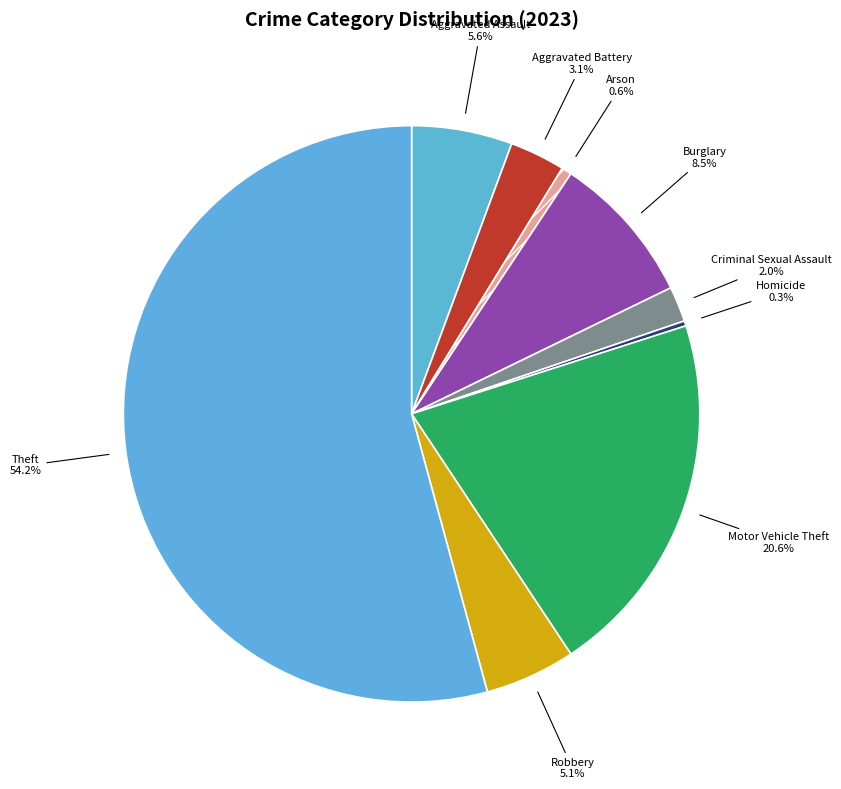

Is the sum of Homicide and Robbery greater than half?

No